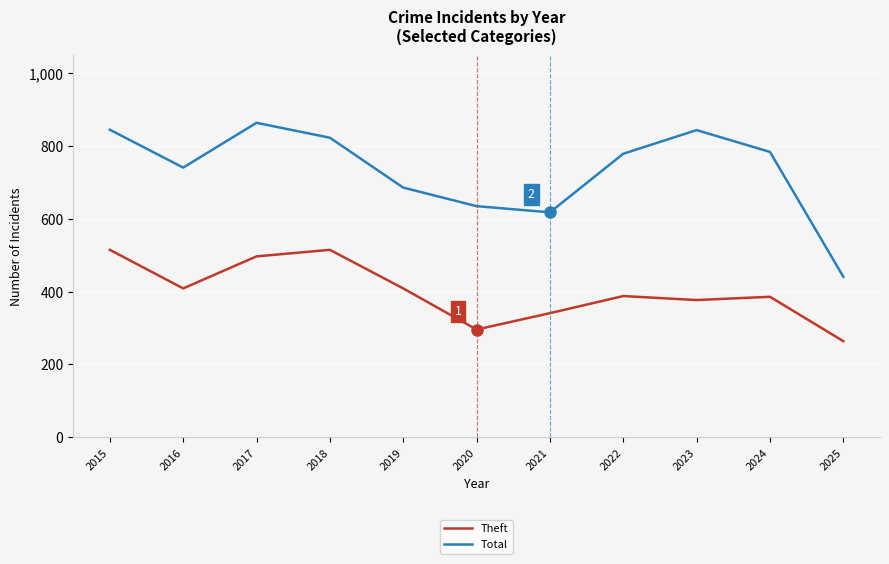

How many lines are shown in the chart?

2